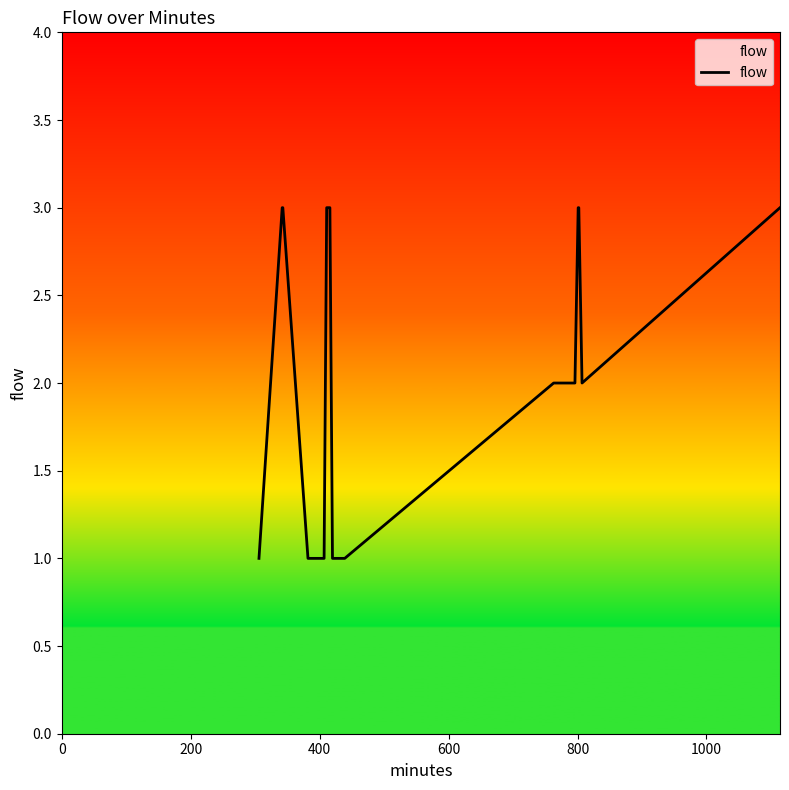

What is the greatest value displayed?

3